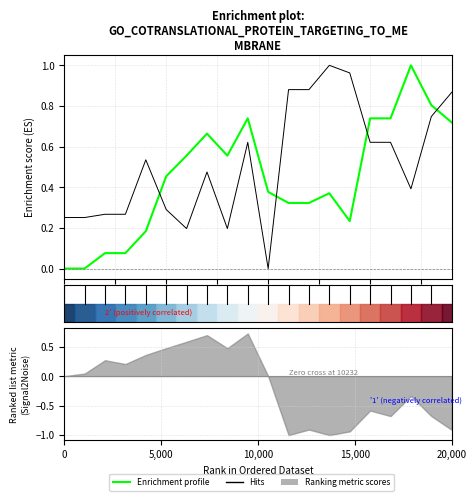

How many times do Hits and Enrichment profile cross each other?

4